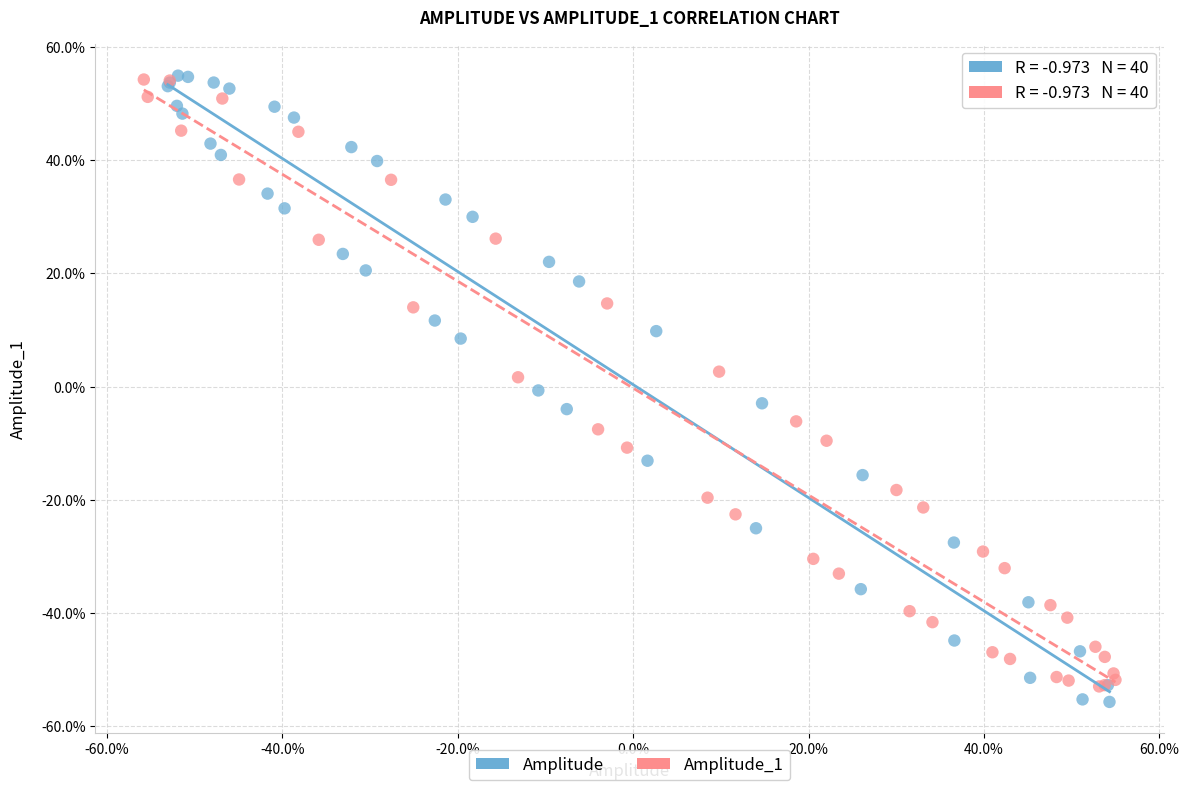

Which series has the widest spread of Y values?

Amplitude